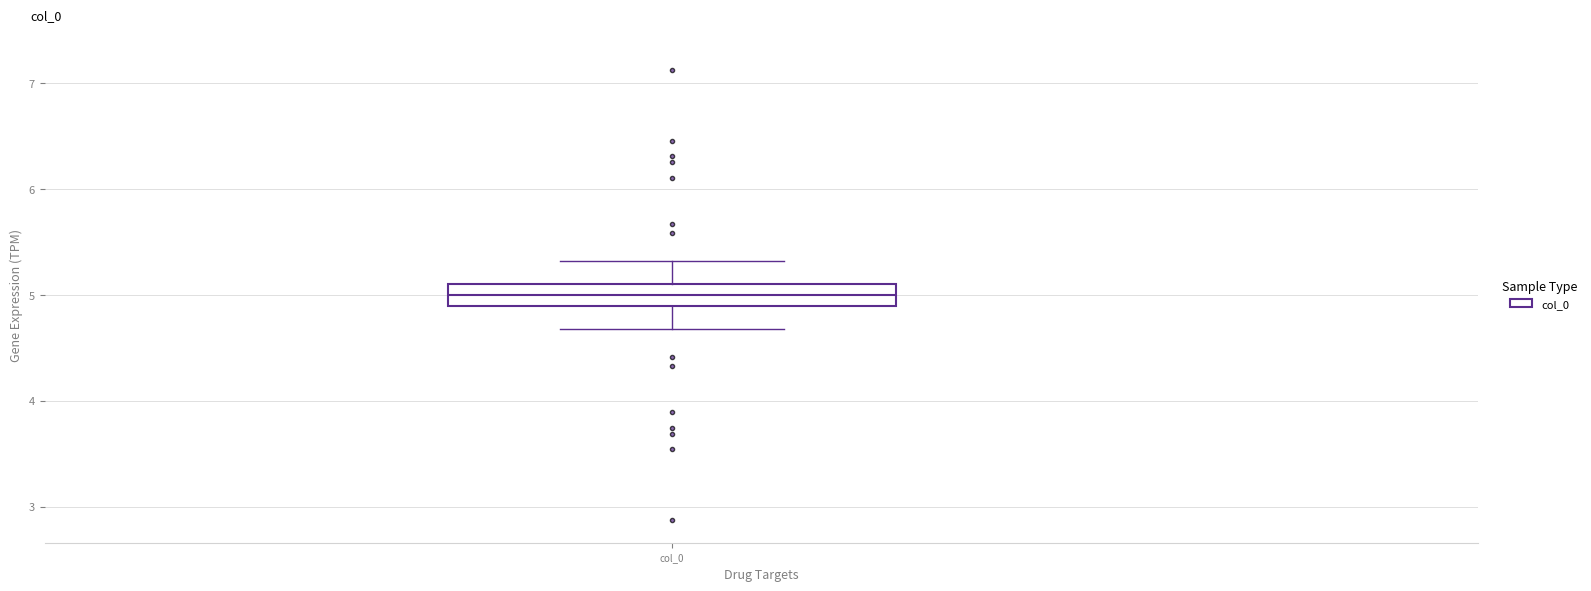

Read this box plot against the y-axis: the position of the median line, the range covered by the box, and the ends of both whiskers. The values are not printed on the chart, so give them approximately, as read against the axis.

median 5.0, box 4.9 to 5.1, whiskers 4.7 to 5.3